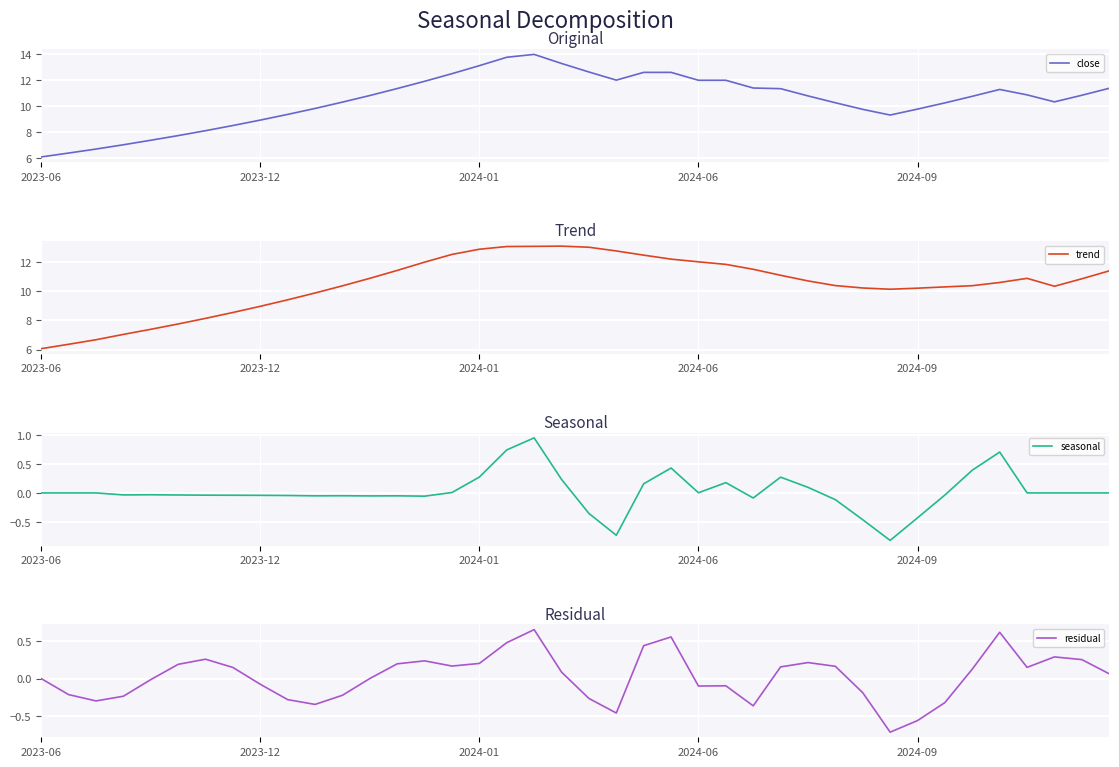

Is it true that close equals 12.0 at 2024-06?

True